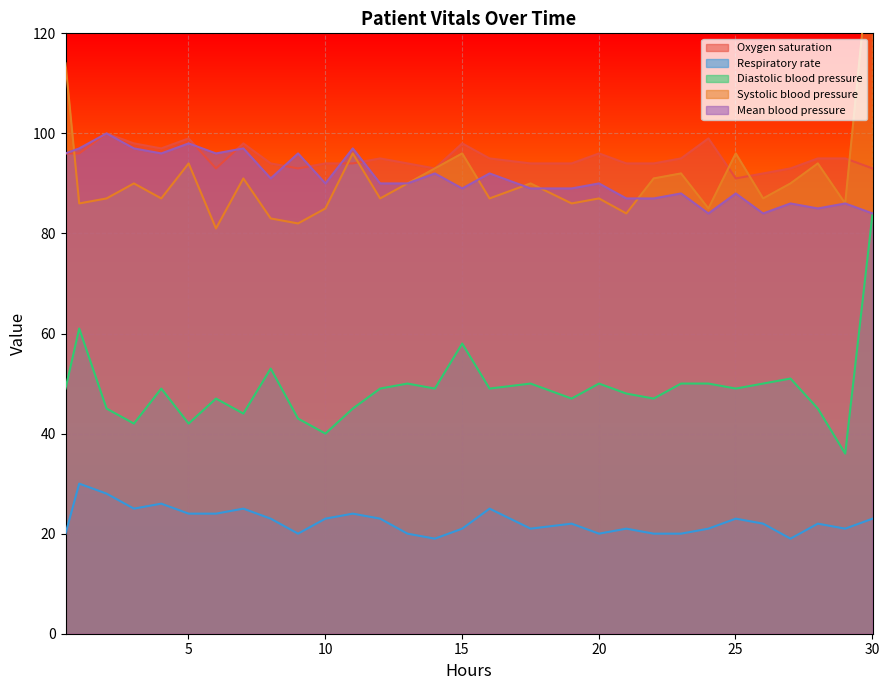

What is the maximum value for Diastolic blood pressure?

84